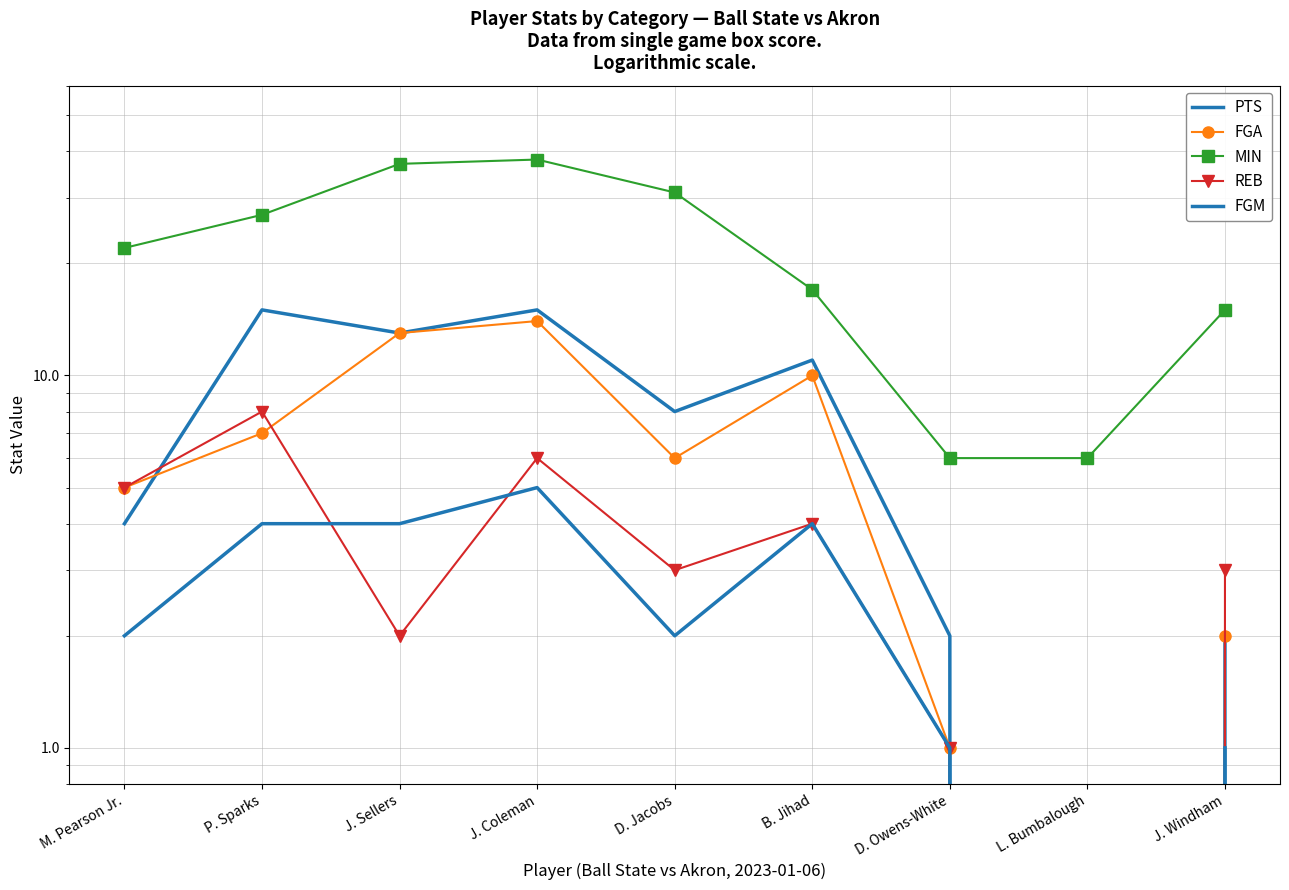

True or false: MIN and REB intersect in this chart.

False